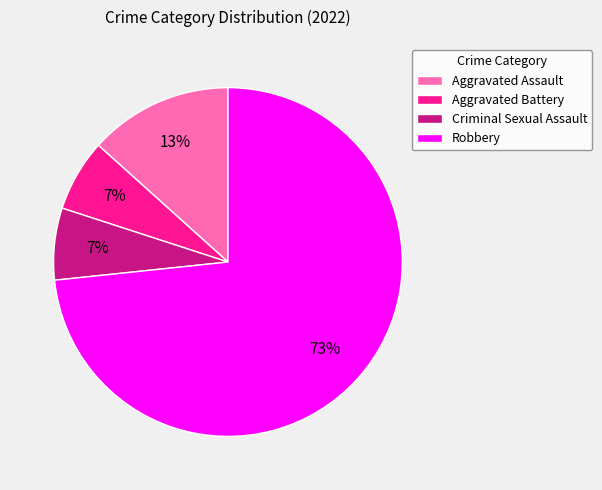

Is the sum of Robbery and Criminal Sexual Assault greater than half?

Yes